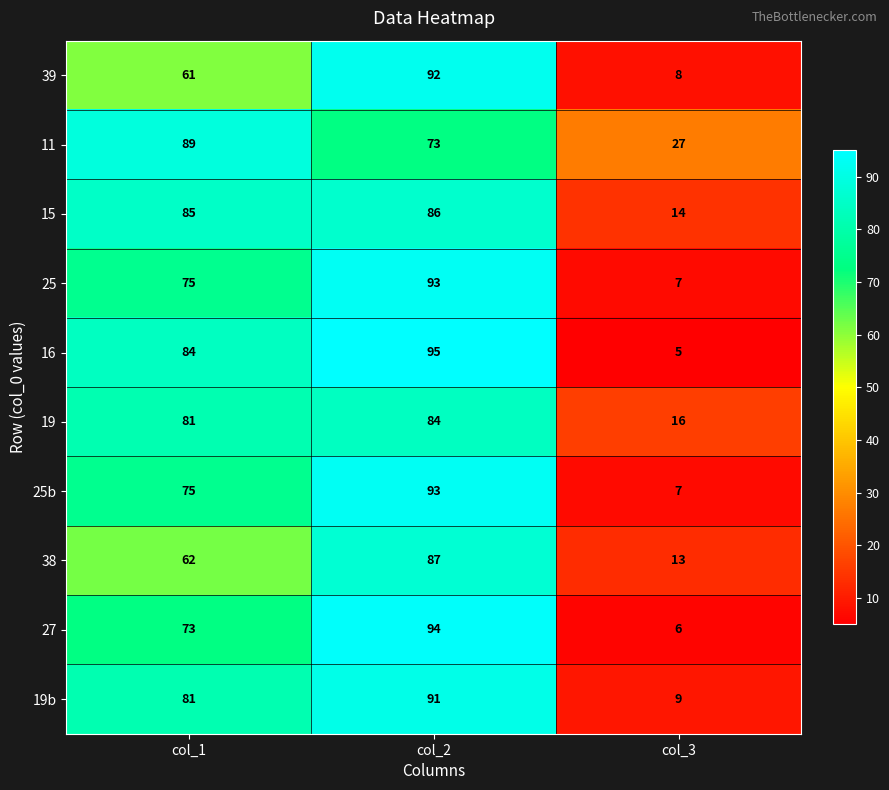

True or false: 11 has a value of 54 at col_1.

False